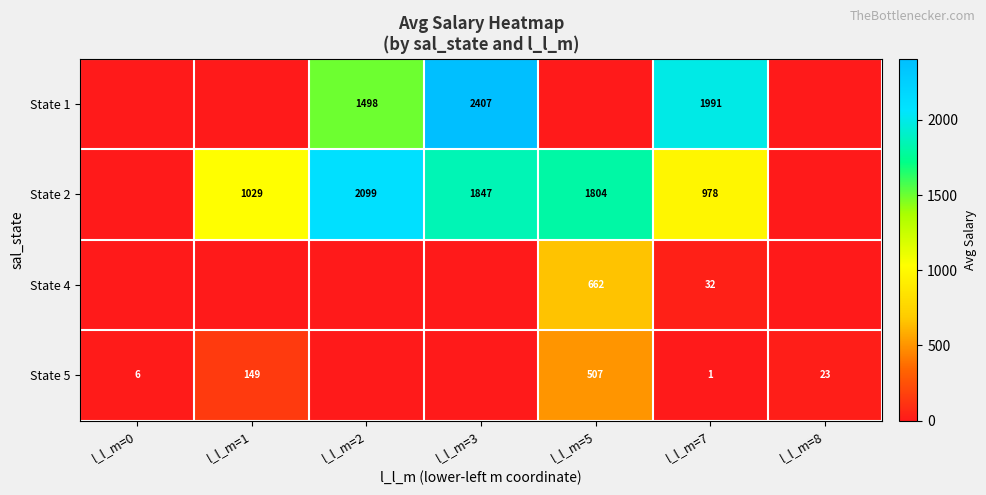

Rank the series at l_l_m=7 from highest to lowest value.

State 1, State 2, State 4, State 5